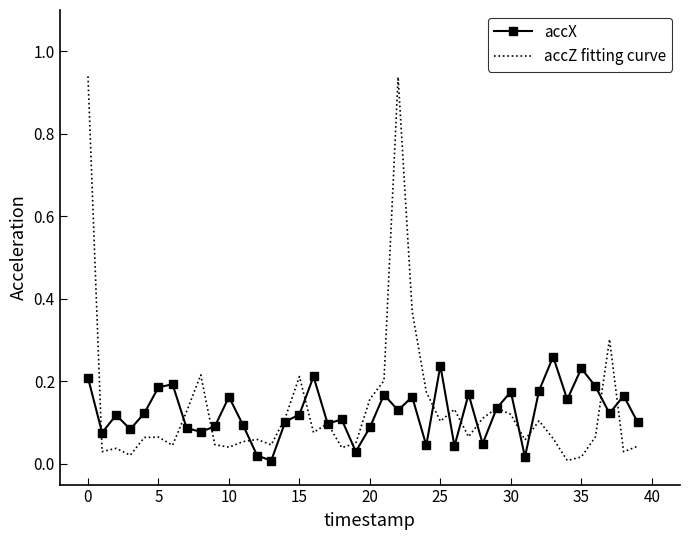

Rank the series by their maximum value, from highest to lowest.

accZ fitting curve, accX